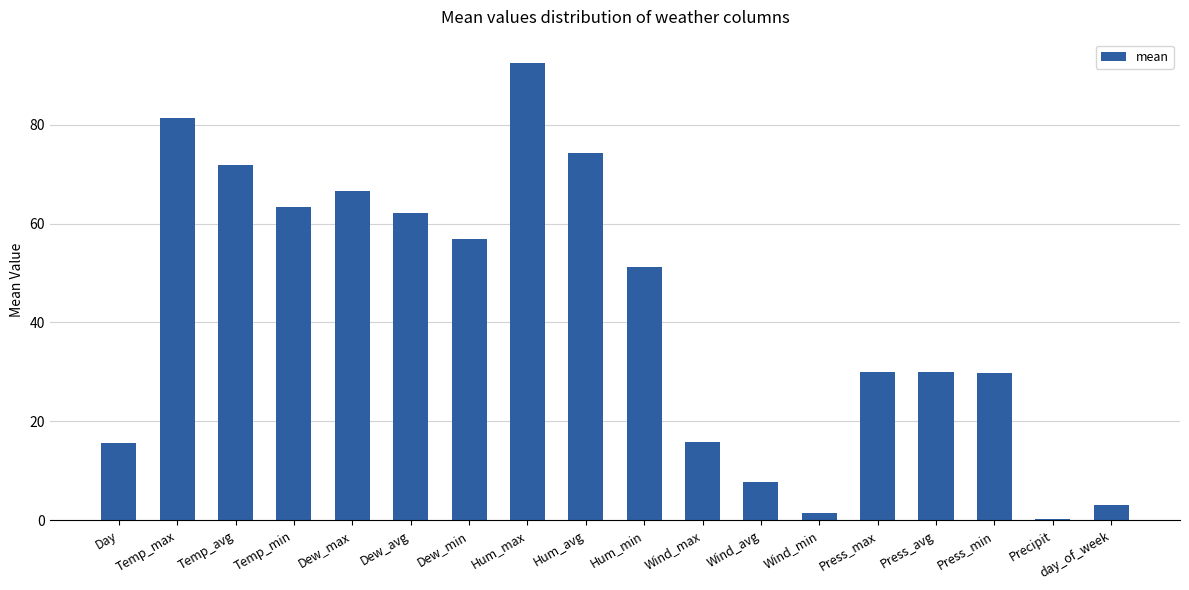

Between Wind_min and Dew_avg, which is larger?

Dew_avg